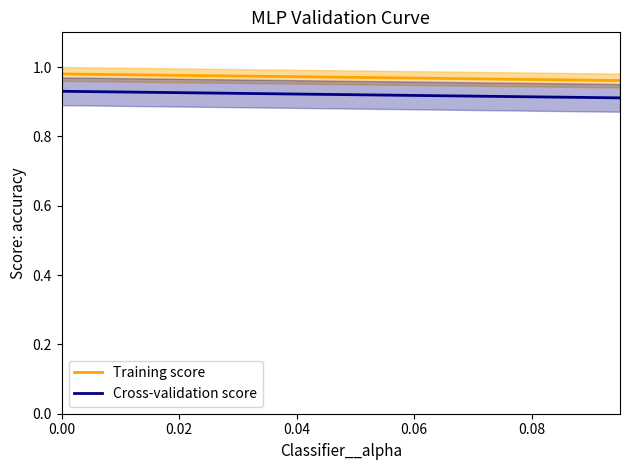

Does the chart display data point markers on the line(s)?

No